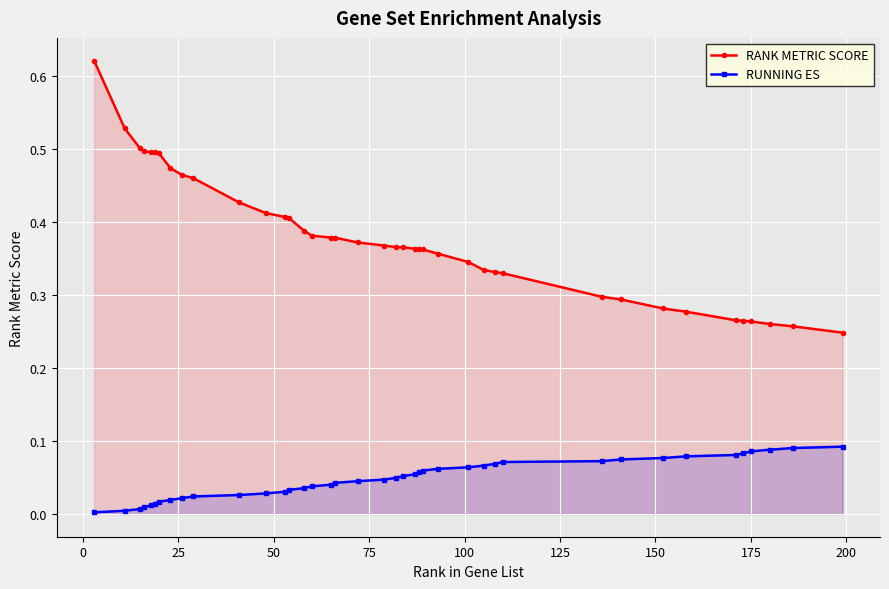

True or false: RUNNING ES and RANK METRIC SCORE intersect in this chart.

False